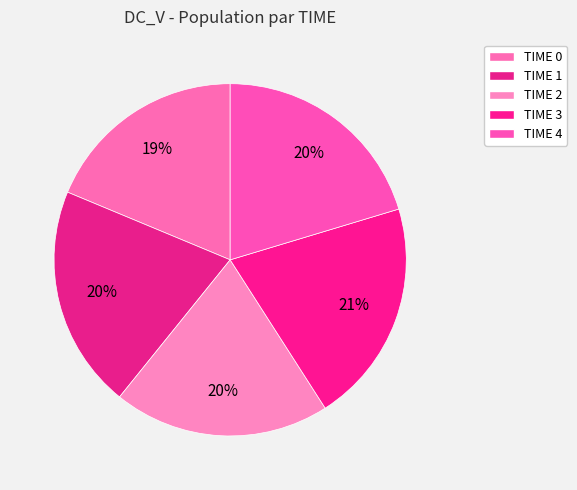

How many slices are in this pie chart?

5